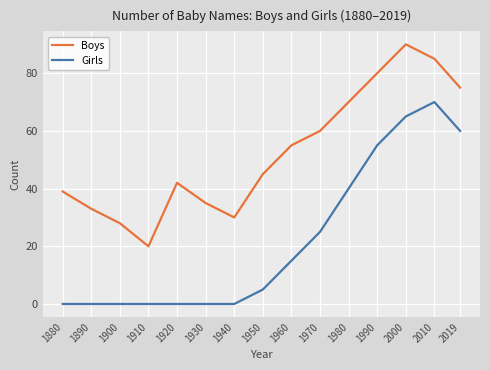

True or false: Boys and Girls cross at least once.

False